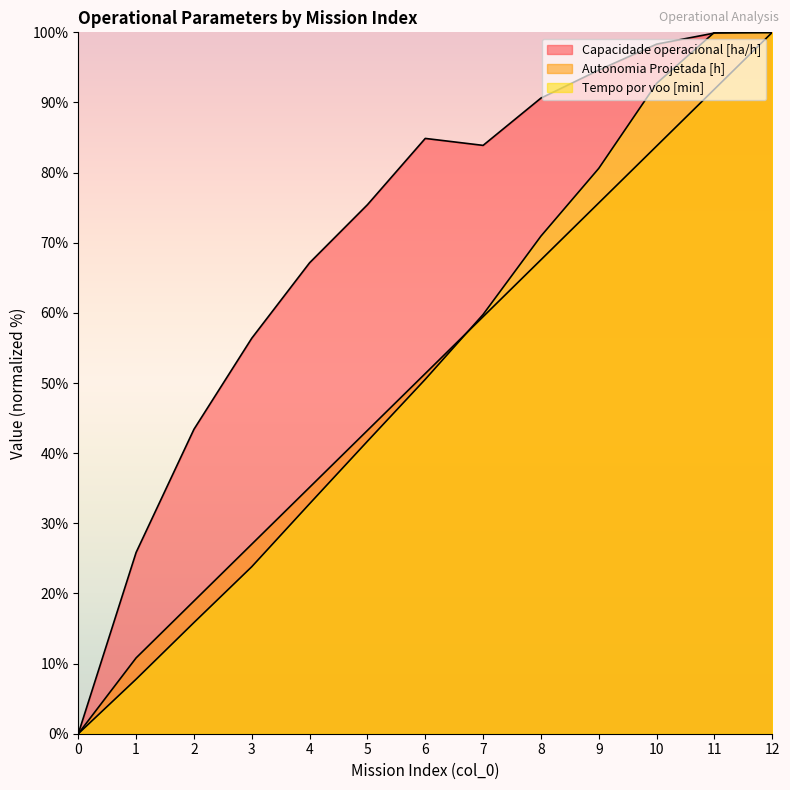

What is the difference between the highest and lowest values at 1?

18.1